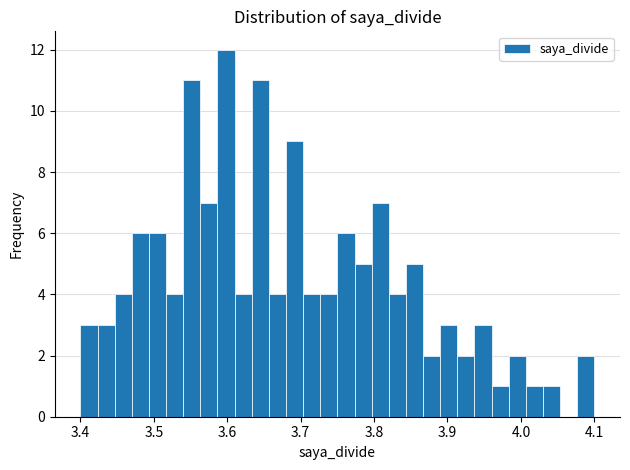

Read against the x-axis, roughly where is the centre of the tallest bar?

3.60